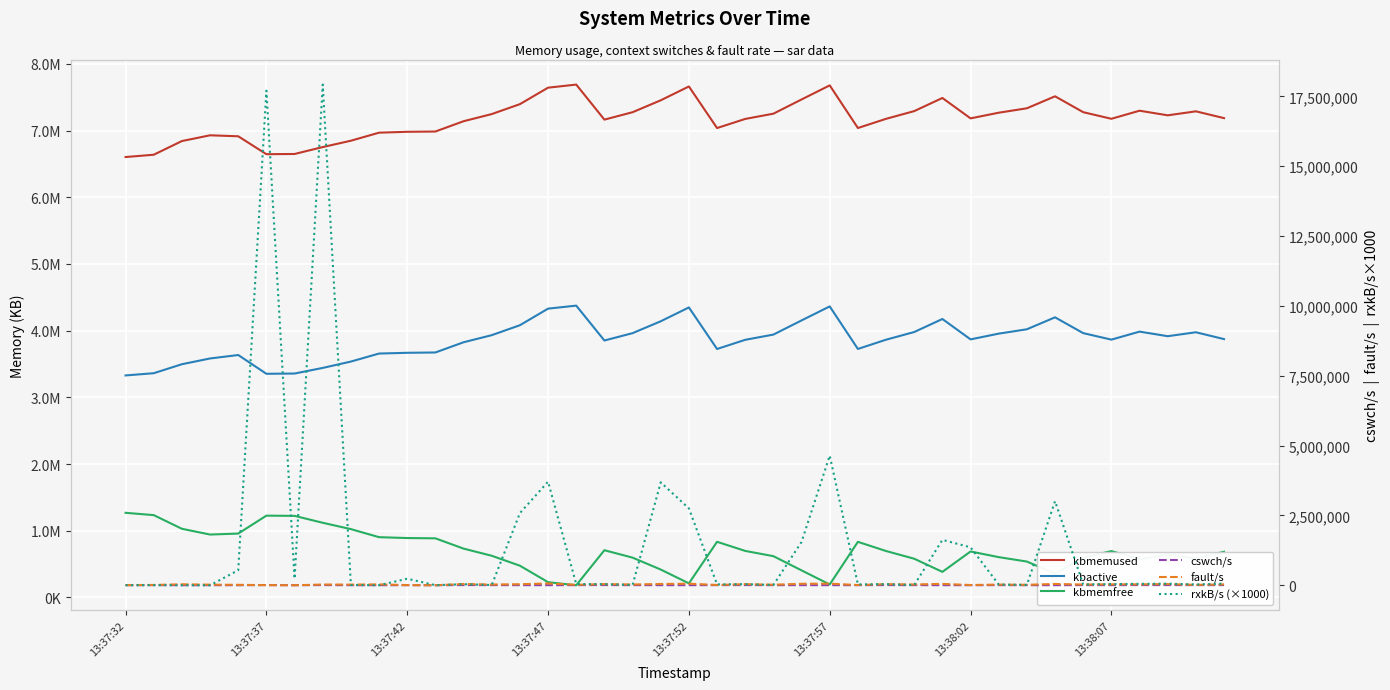

True or false: kbmemfree has a value of 1205738.2 at 13:37:42.

False